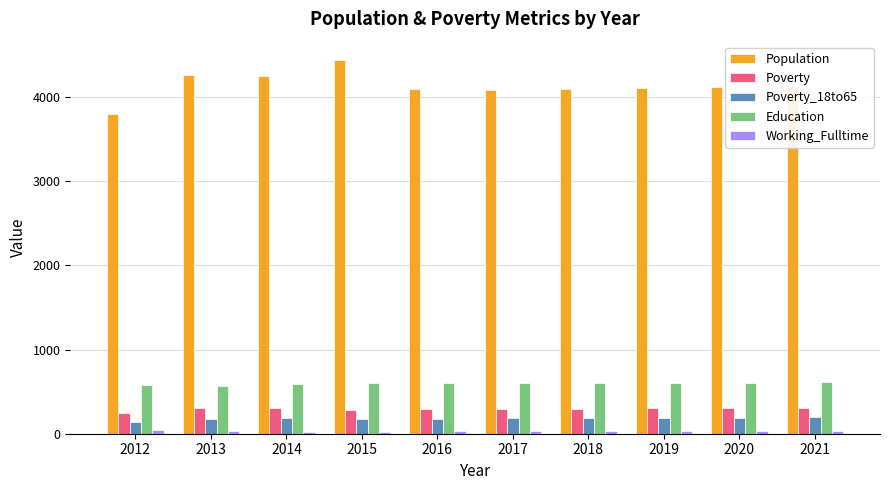

Which series has the largest total across all categories?

Population